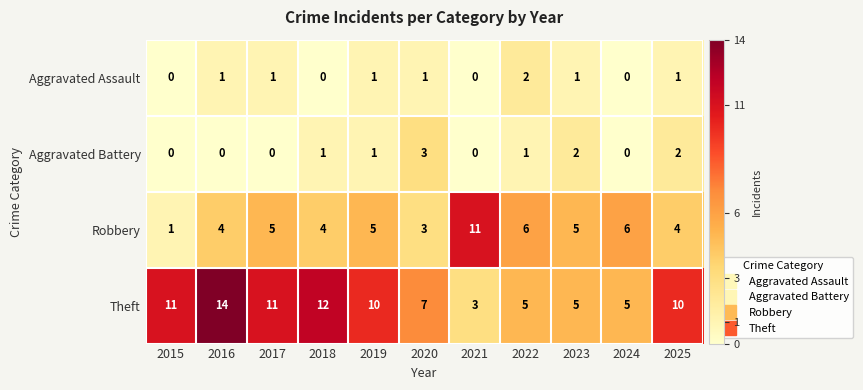

Where is Theft nearest to the value 8?

2020